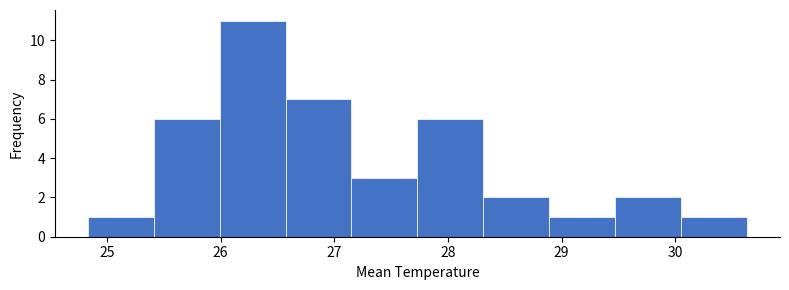

Reading left to right, transcribe this chart: for each bar, give the range it covers on the x-axis and its height. Neither the bar edges nor the heights are printed on the chart, so give them approximately, as read against the axes.

24.8 to 25.4: 1
25.4 to 26.0: 6
26.0 to 26.6: 11
26.6 to 27.2: 7
27.2 to 27.7: 3
27.7 to 28.3: 6
28.3 to 28.9: 2
28.9 to 29.5: 1
29.5 to 30.1: 2
30.1 to 30.6: 1